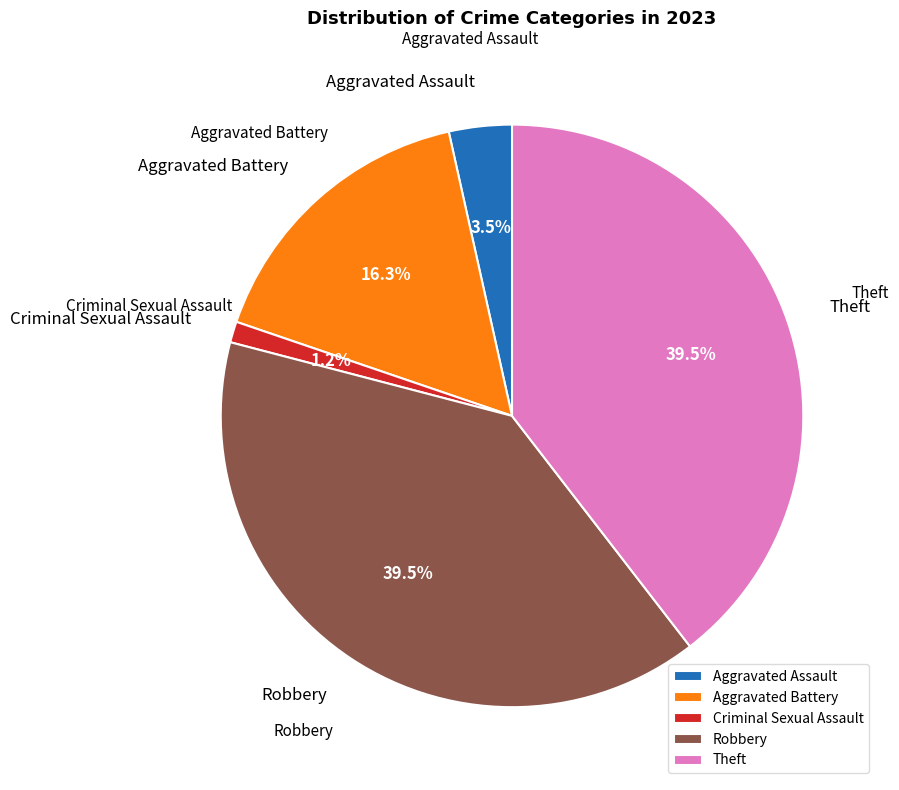

Is there any slice that represents more than half of the pie?

No